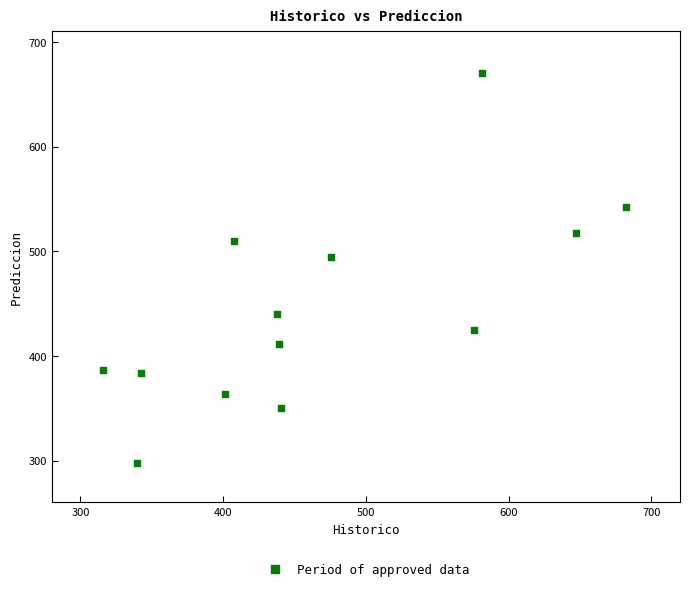

What is the range of Y values (max minus min)?

372.8